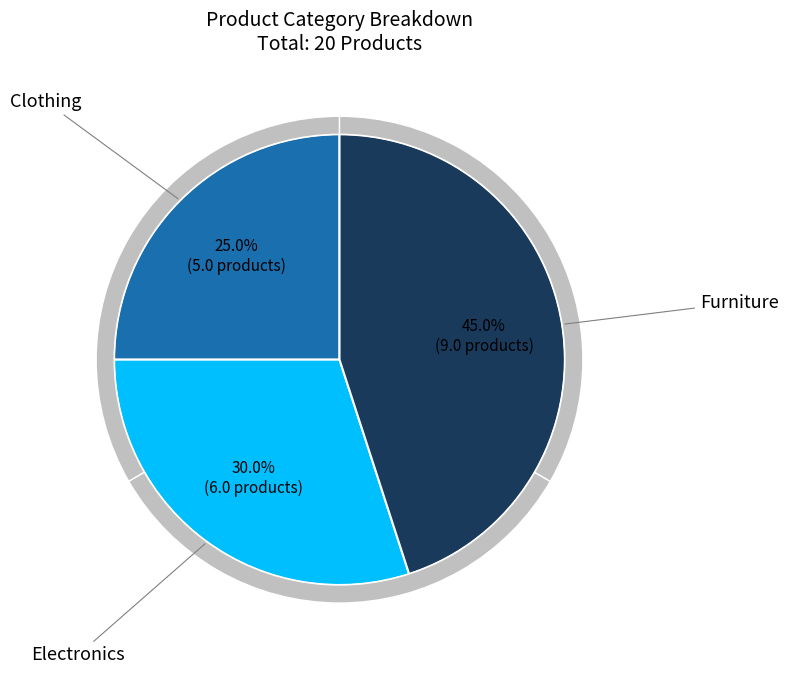

Which category has the biggest portion of the pie?

Furniture